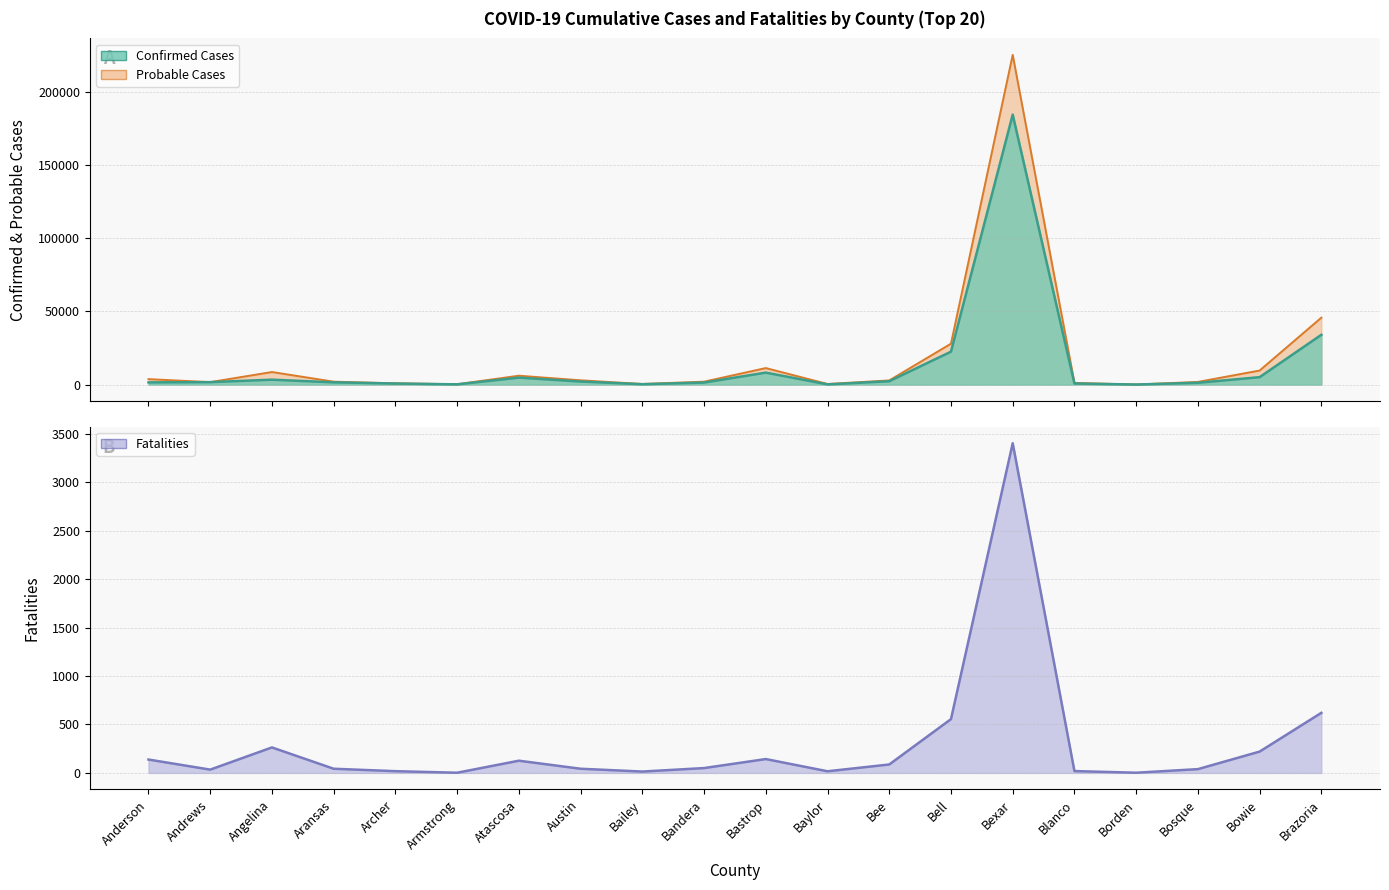

At which label is Confirmed Cases closest to 92155?

Brazoria